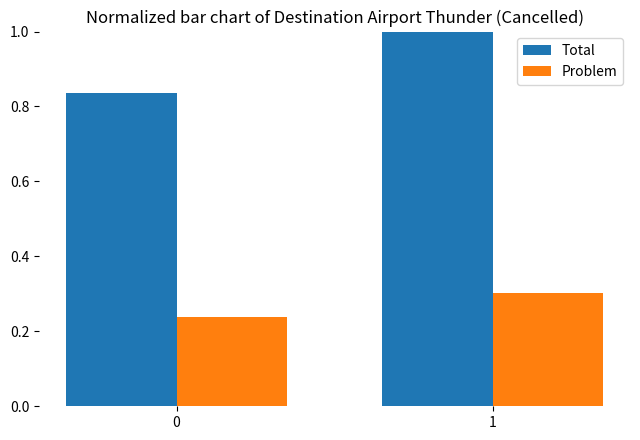

True or false: Total has a value of 1.0 at 1.

True